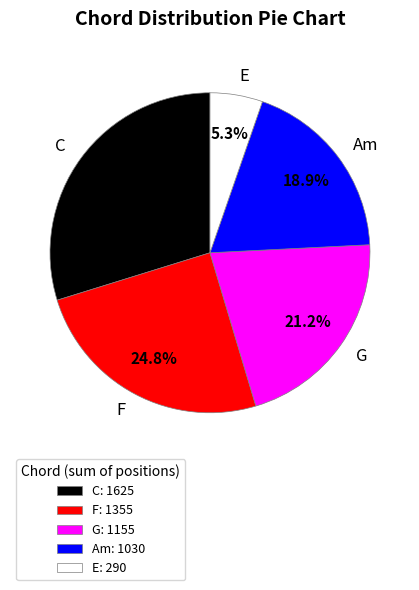

Which has a higher value, F or Am?

F